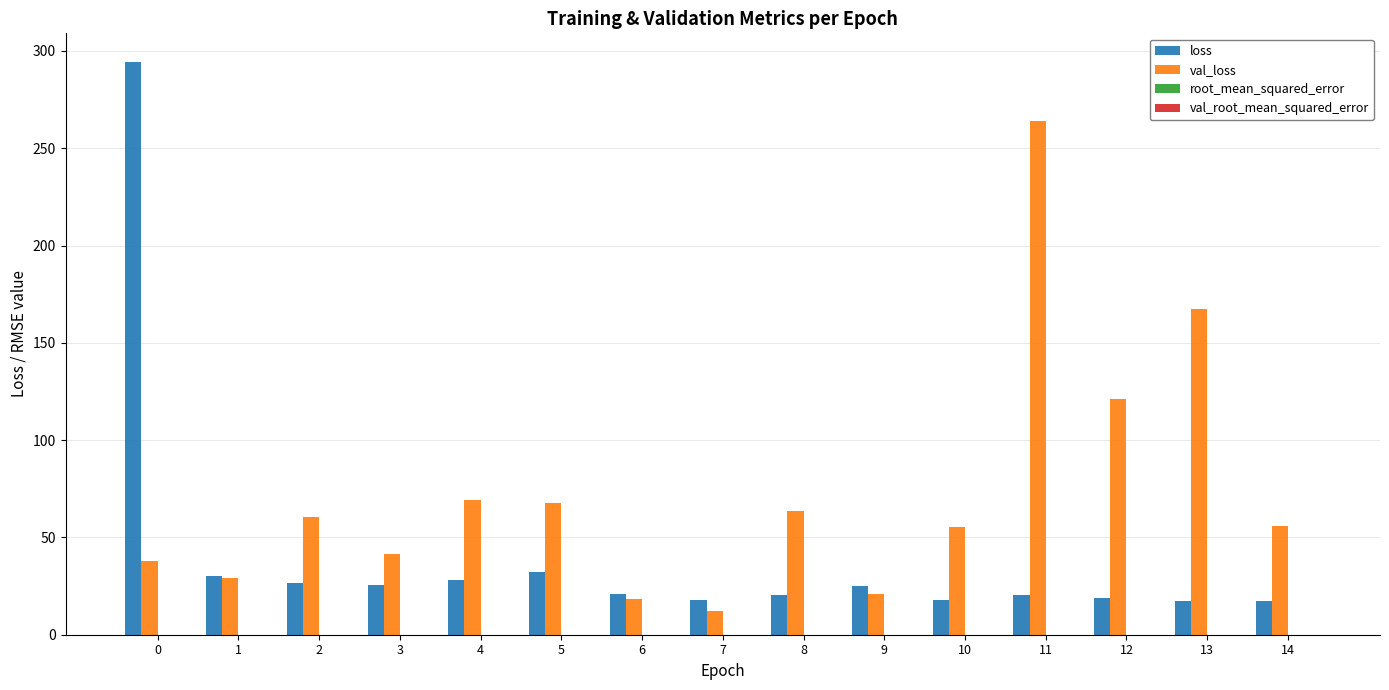

Which series changed the most between 7 and 13?

val_loss